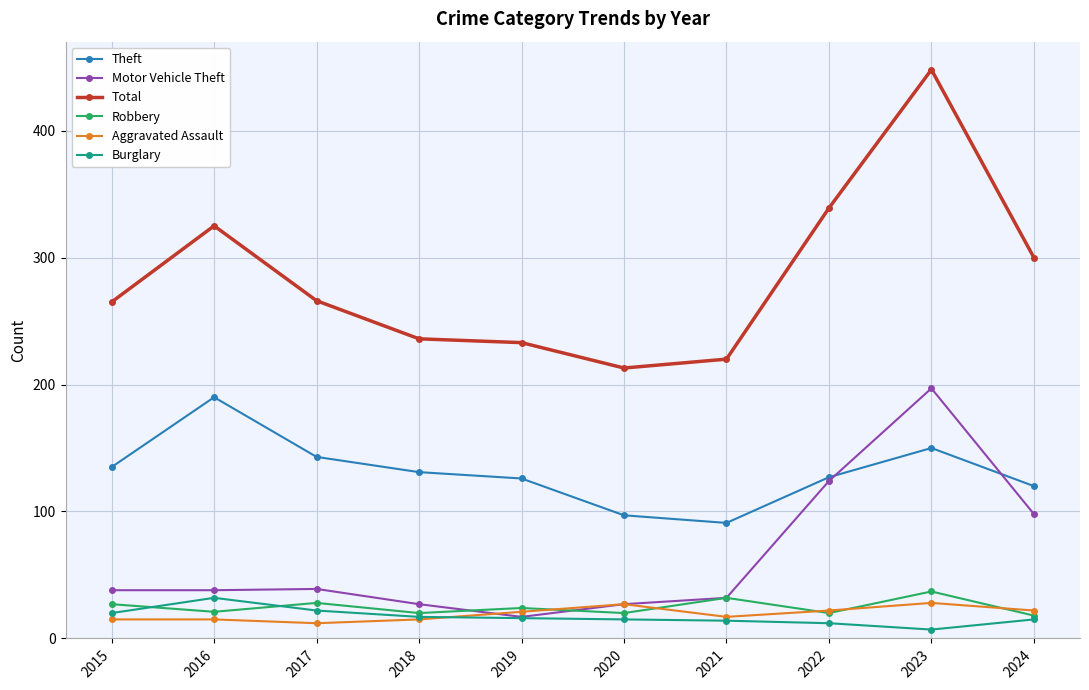

Which series ends up on top after the final intersection of Motor Vehicle Theft and Theft?

Theft